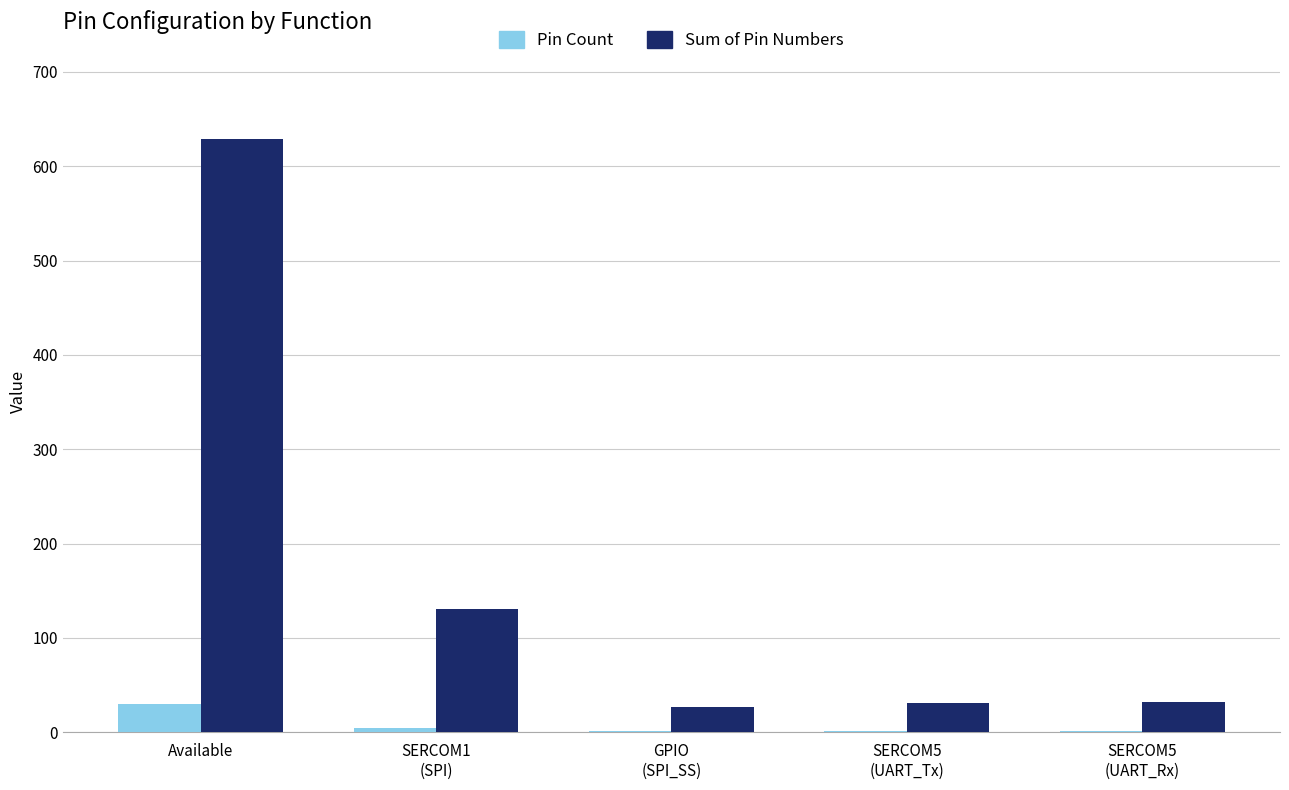

True or false: Sum of Pin Numbers has a value of 156 at Available.

False